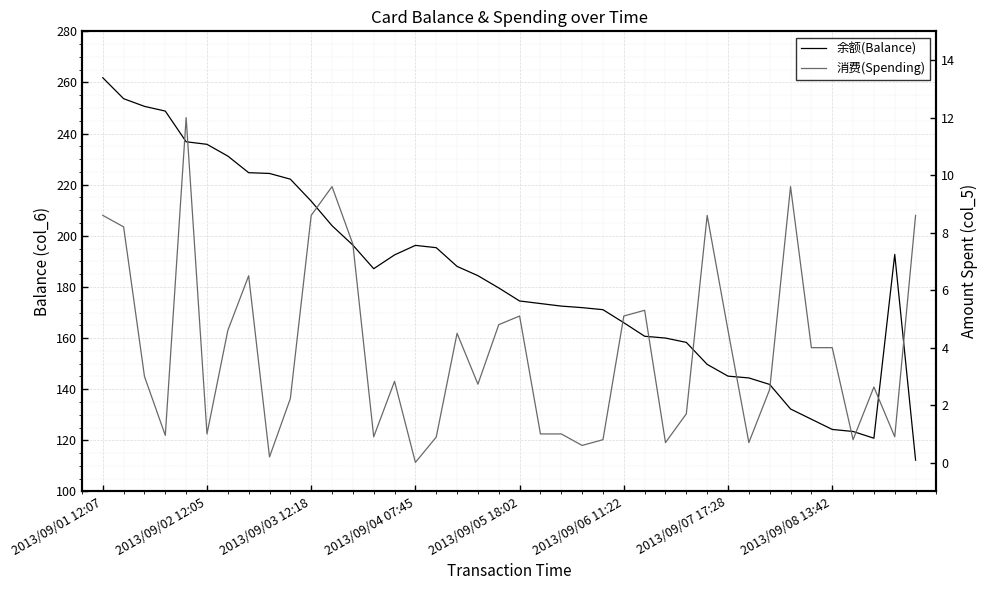

How many data points in 消费(Spending) are above 3?

19